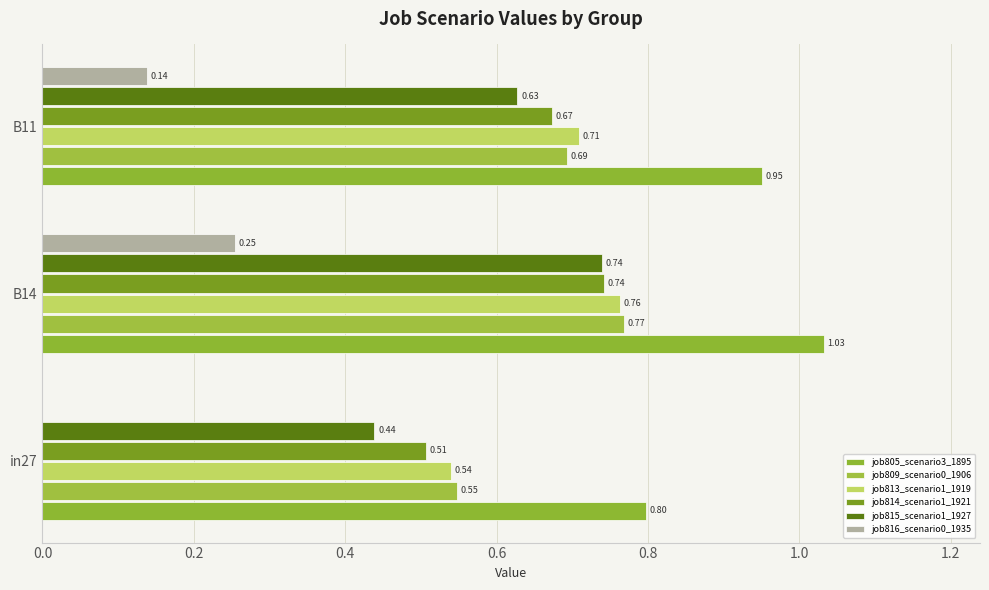

How many data points does each series have?

3